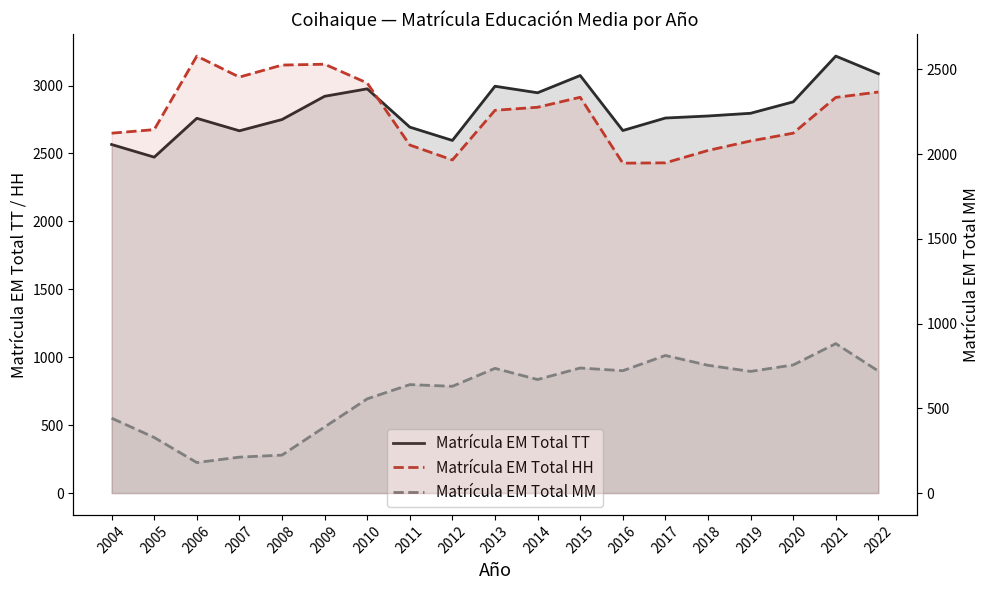

How many interior local peaks does the Matrícula EM Total TT series have?

5